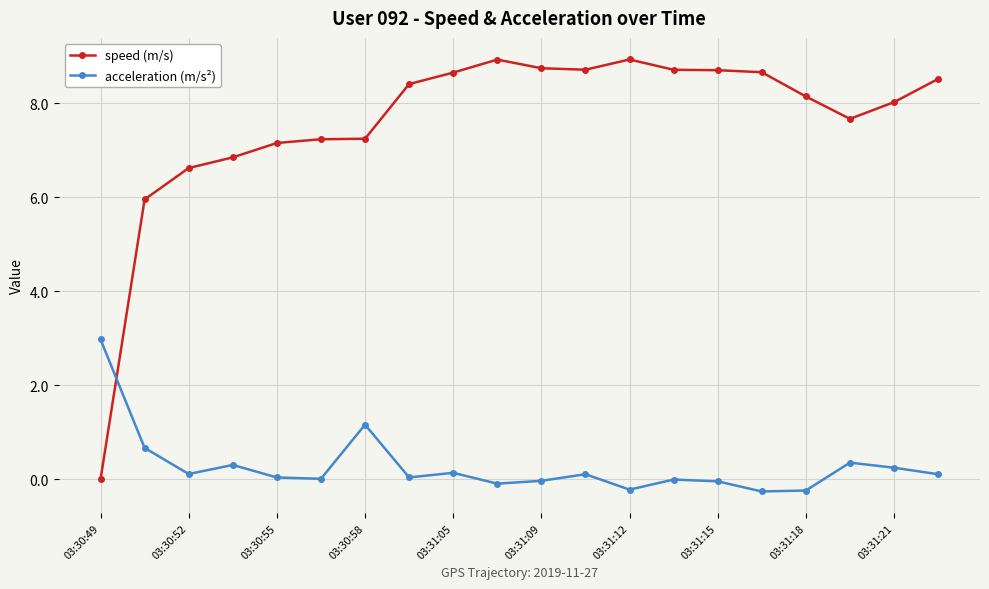

What is the smallest value displayed?

-0.3